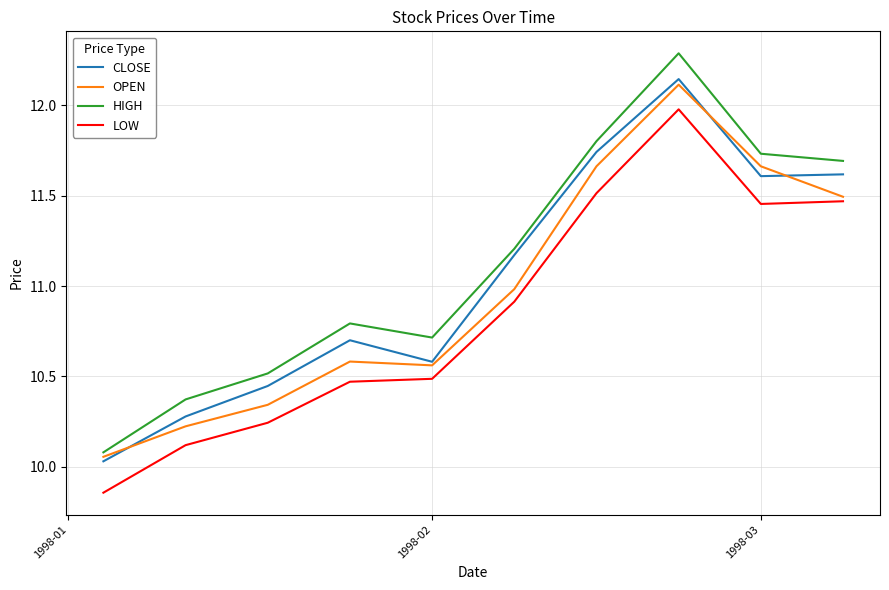

True or false: LOW and CLOSE intersect in this chart.

False